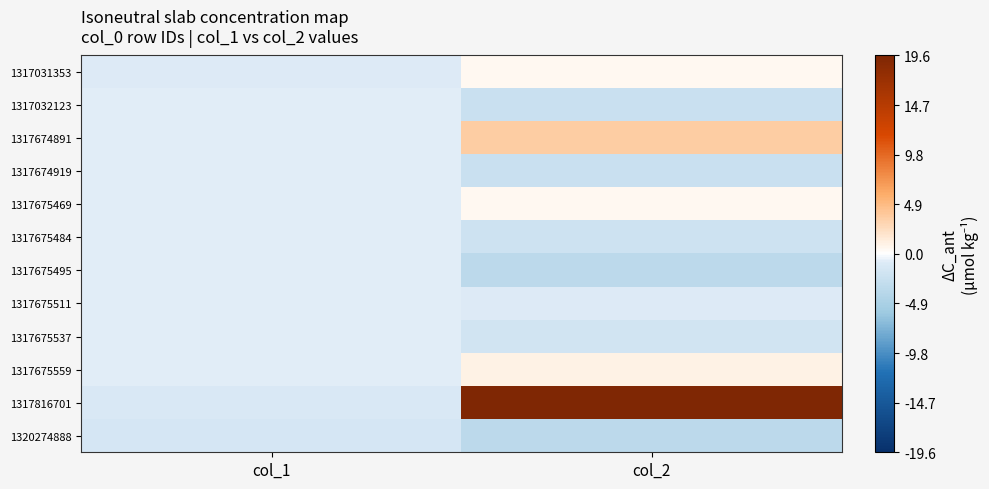

Reading right to left, list all the values displayed in this chart.

1317031353: col_2=0.6	col_1=-0.8
1317032123: col_2=-2.4	col_1=-0.7
1317674891: col_2=3.6	col_1=-0.6
1317674919: col_2=-2.4	col_1=-0.6
1317675469: col_2=0.6	col_1=-0.6
1317675484: col_2=-2.1	col_1=-0.6
1317675495: col_2=-3.4	col_1=-0.6
1317675511: col_2=-0.8	col_1=-0.6
1317675537: col_2=-1.8	col_1=-0.6
1317675559: col_2=1.0	col_1=-0.6
1317816701: col_2=19.6	col_1=-1.1
1320274888: col_2=-3.4	col_1=-1.4